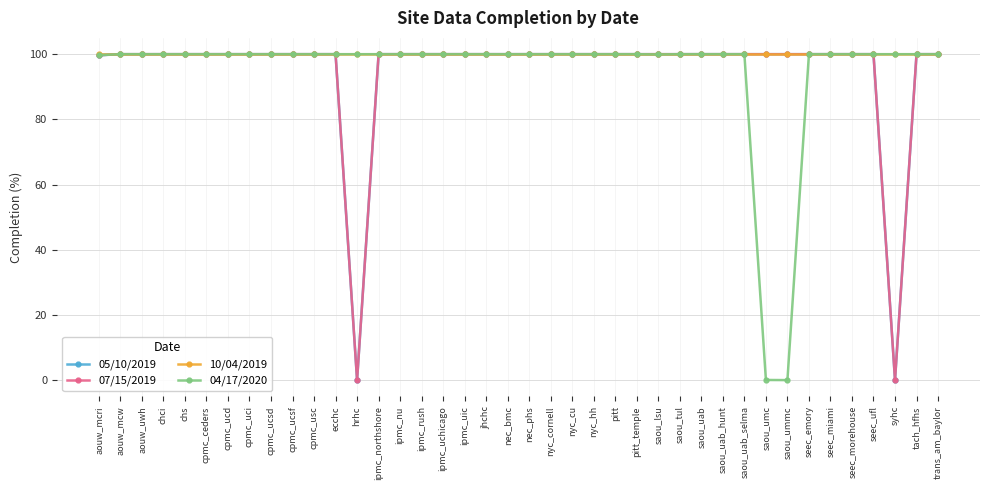

What is the value of the 04/17/2020 point at the 23rd from the left?

100.0